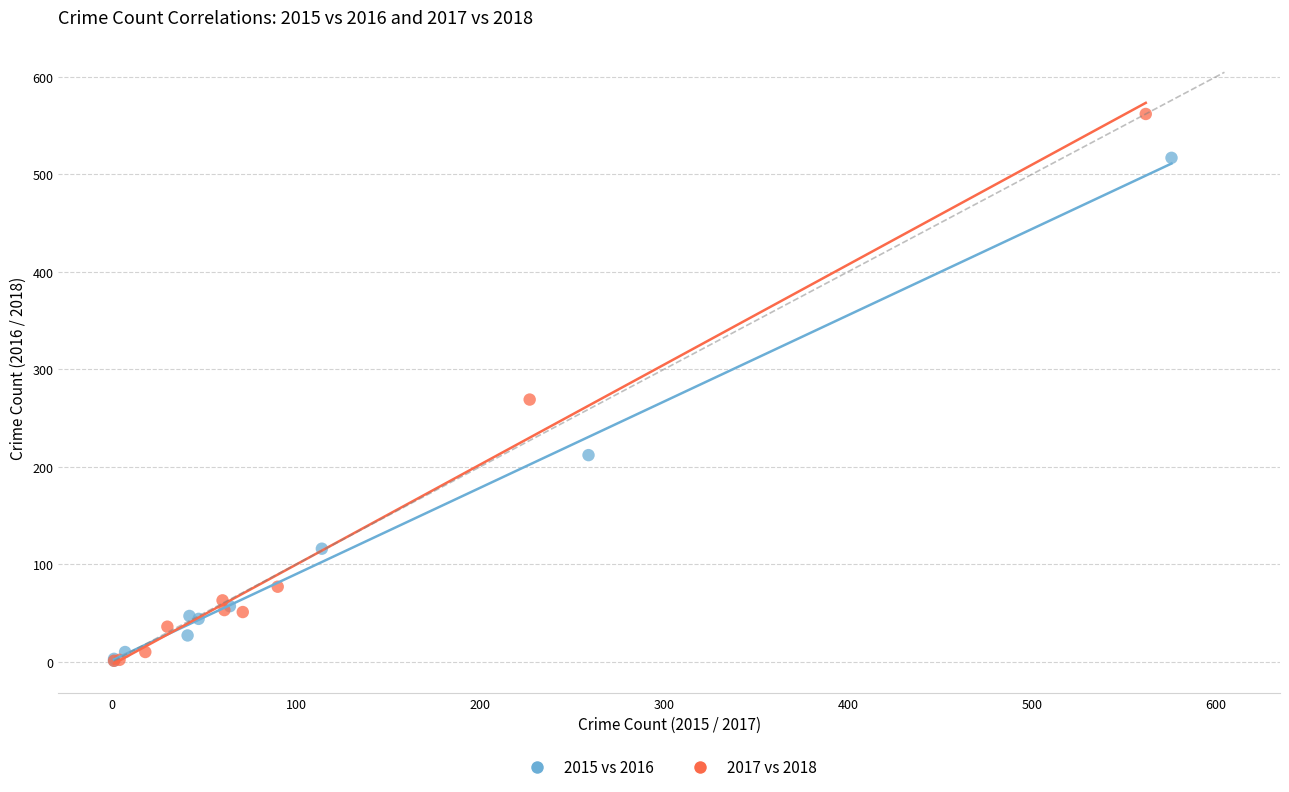

Which series has the widest spread of Y values?

2017 vs 2018